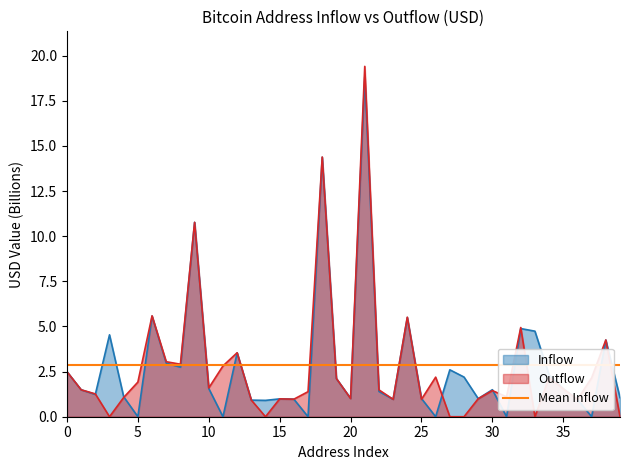

What is the spread (max minus min) of values at 32?

0.1